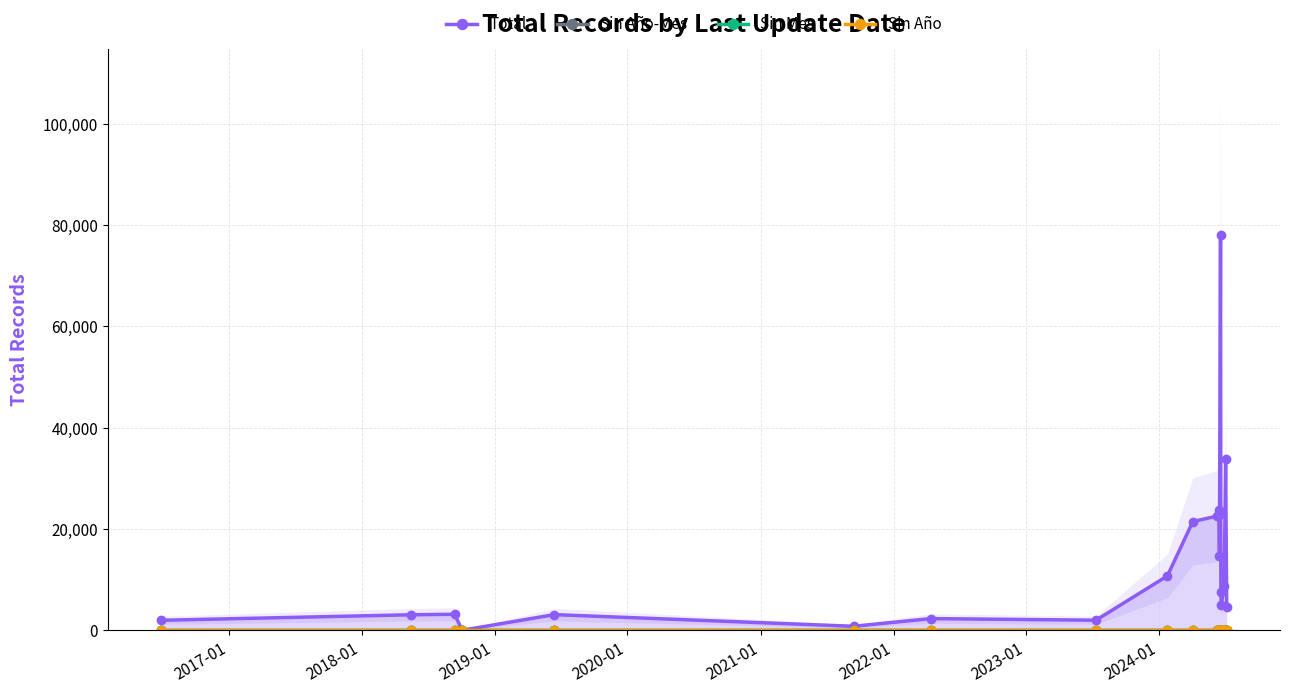

What are all the series names shown in the legend?

Total, Sin Año-Mes, Sin Mes, Sin Año